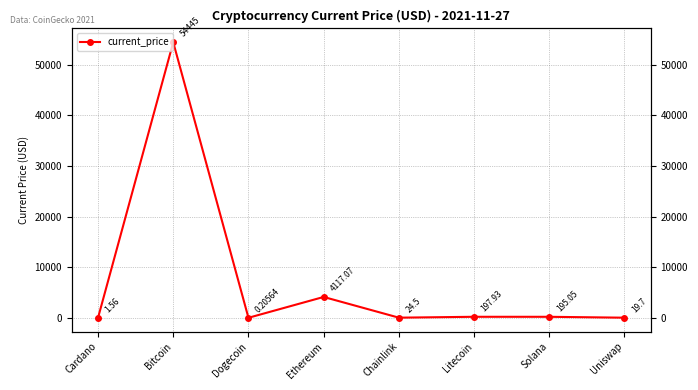

The value at Cardano is 1.6. True or false?

True